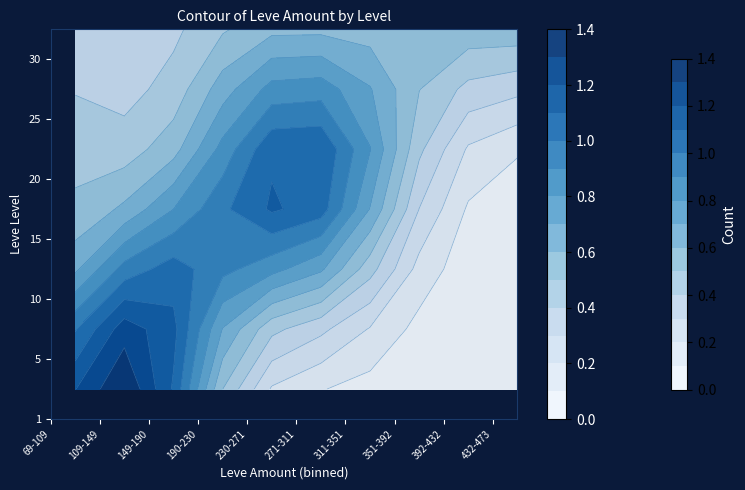

Is the value of 1 at 115 greater than the value of 25 at 114?

Yes